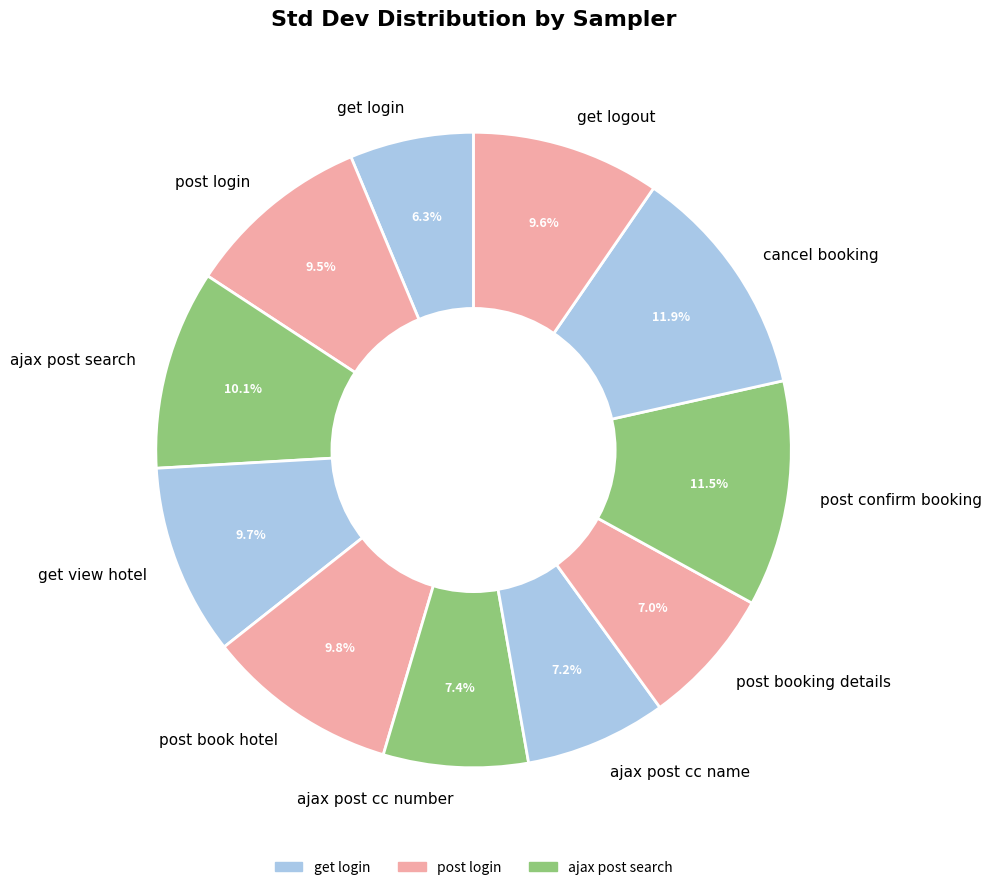

How many slices are in this pie chart?

11